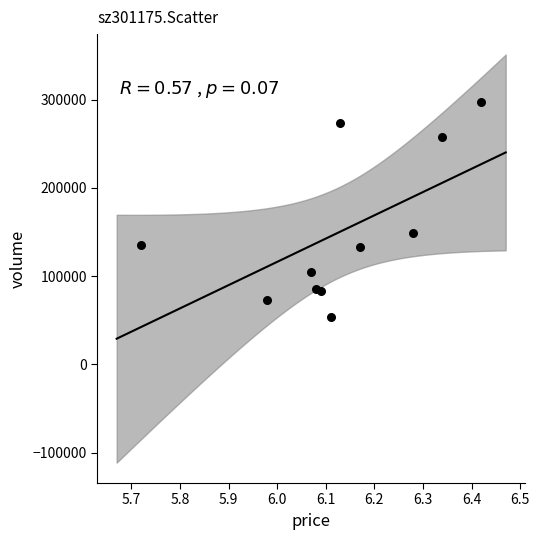

What Y value in the scatter plot is closest to 175497?

148697